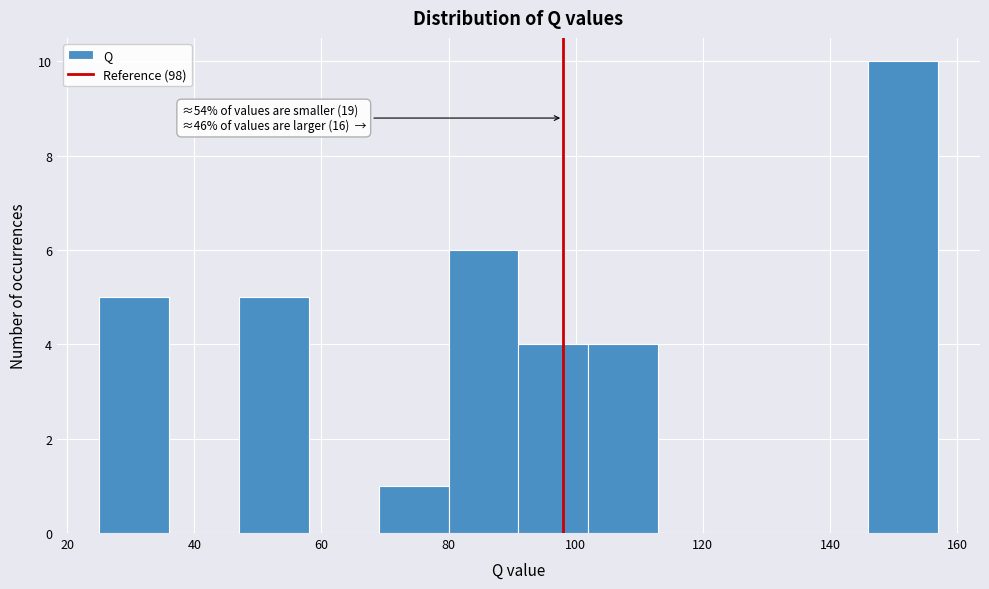

Over which range of the x-axis is the bar tallest?

146 to 157